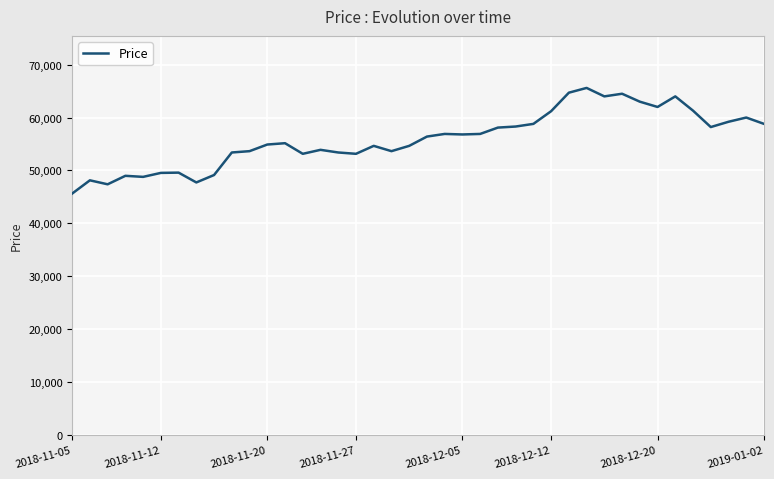

How many categories are shown in the chart?

40